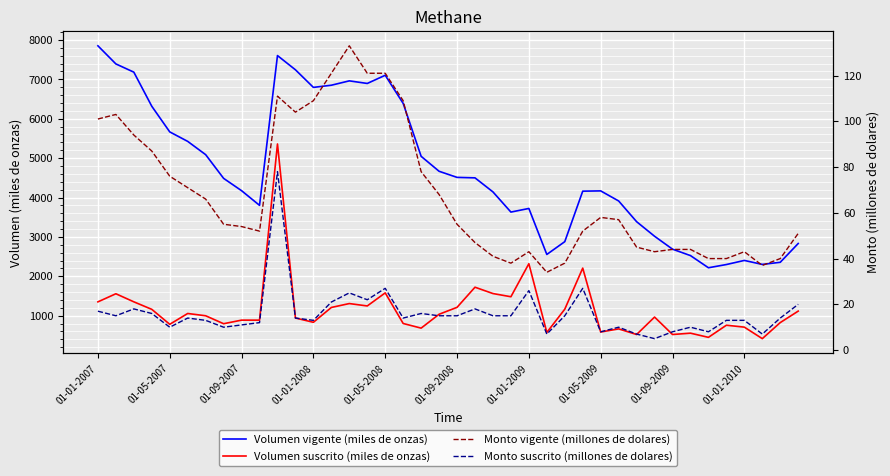

What is the difference between the highest and lowest values at 13?

6830